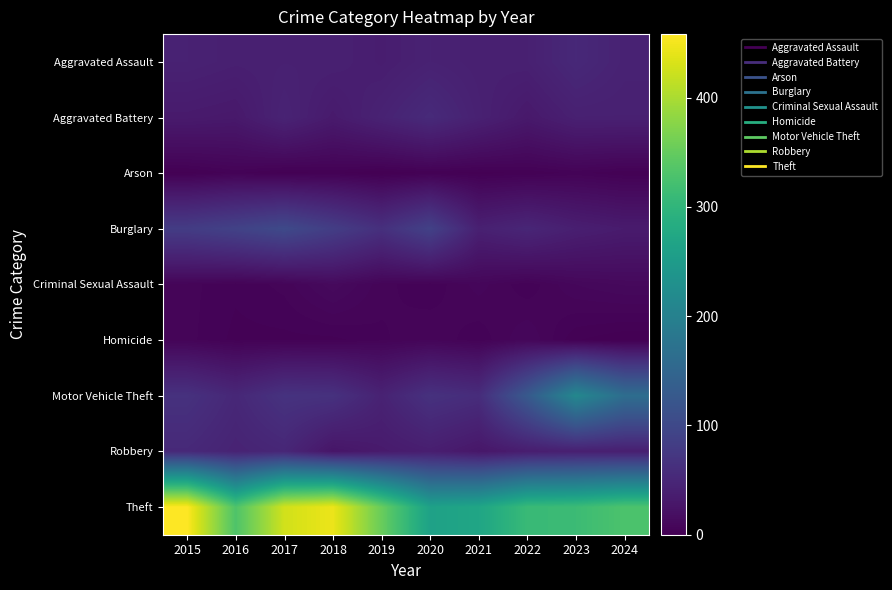

Reading left to right, extract all data points from this chart.

Aggravated Assault: 2015=43	2016=40	2017=41	2018=41	2019=37	2020=43	2021=40	2022=41	2023=52	2024=44
Aggravated Battery: 2015=33	2016=31	2017=45	2018=33	2019=44	2020=55	2021=42	2022=31	2023=41	2024=41
Arson: 2015=1	2016=4	2017=1	2018=2	2019=0	2020=2	2021=1	2022=2	2023=4	2024=2
Burglary: 2015=81	2016=90	2017=102	2018=83	2019=63	2020=89	2021=41	2022=49	2023=39	2024=34
Criminal Sexual Assault: 2015=6	2016=4	2017=6	2018=12	2019=6	2020=4	2021=8	2022=4	2023=9	2024=11
Homicide: 2015=6	2016=3	2017=3	2018=3	2019=5	2020=7	2021=4	2022=9	2023=2	2024=0
Motor Vehicle Theft: 2015=65	2016=51	2017=67	2018=65	2019=44	2020=65	2021=58	2022=128	2023=213	2024=164
Robbery: 2015=53	2016=45	2017=50	2018=26	2019=33	2020=38	2021=28	2022=37	2023=40	2024=39
Theft: 2015=458	2016=331	2017=426	2018=445	2019=353	2020=262	2021=270	2022=310	2023=313	2024=329